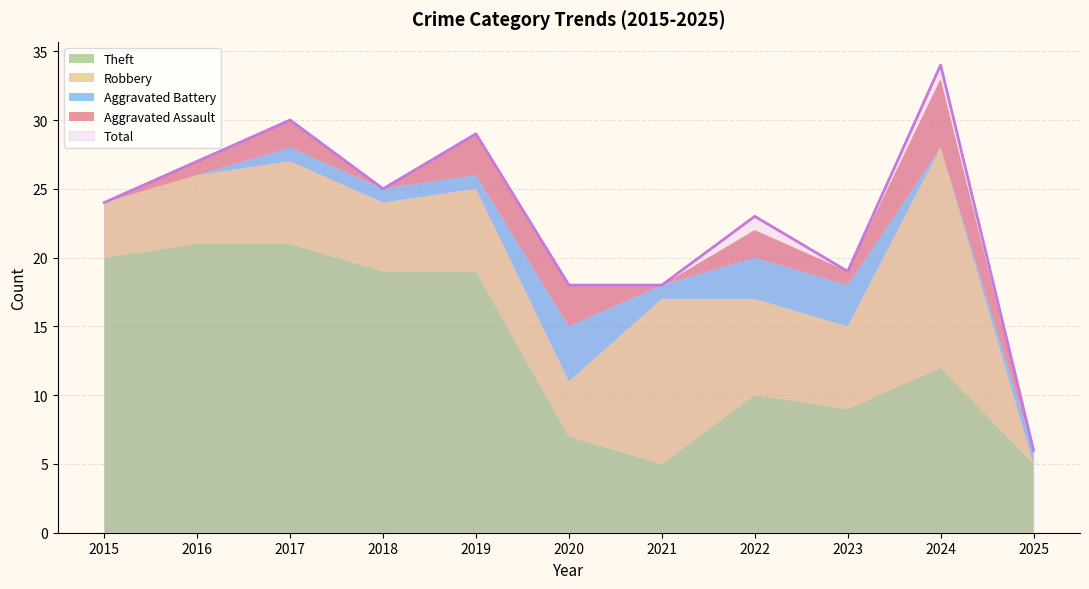

What are all the series names shown in the legend?

Aggravated Assault, Aggravated Battery, Robbery, Theft, Total